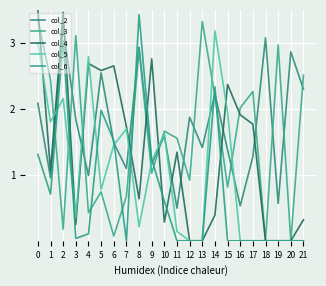

How many lines are shown in the chart?

5